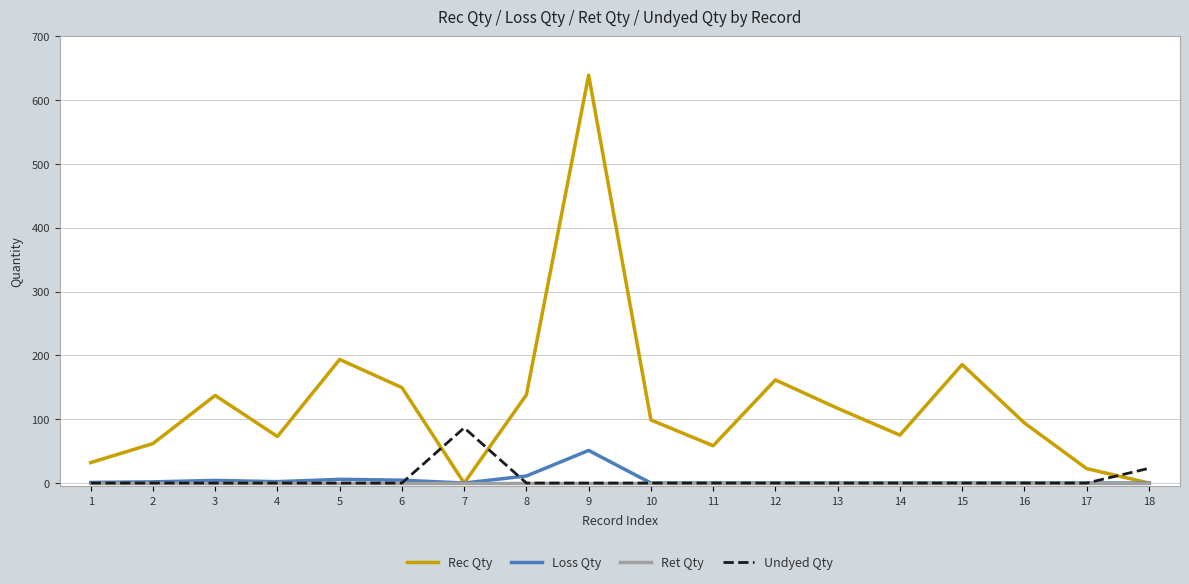

How many interior local valleys does the Rec Qty series have?

4